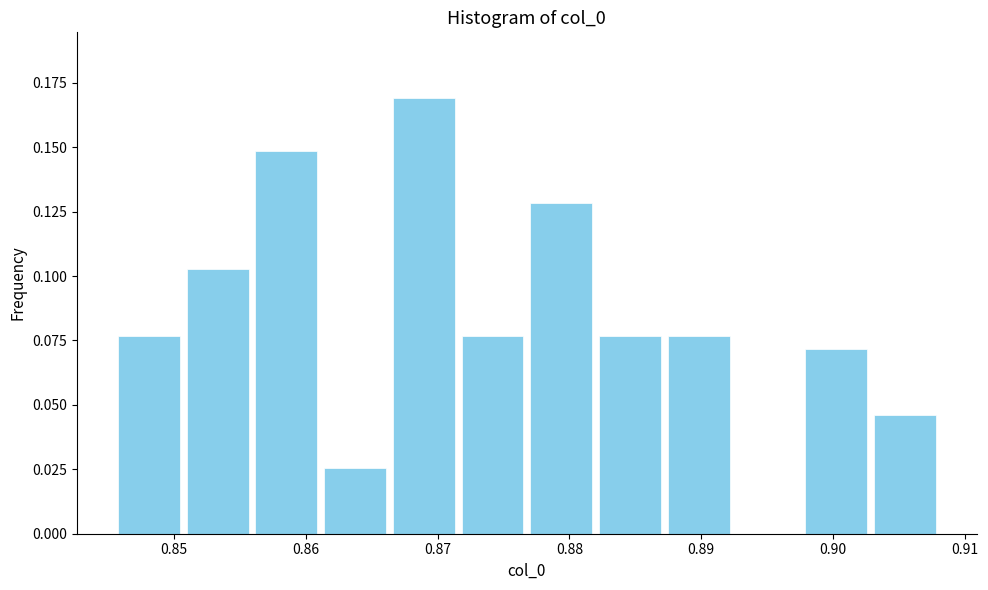

What is the height of the bar covering 0.861 to 0.866 on the x-axis? Neither the bar edges nor the heights are printed on the chart, so give them approximately, as read against the axes.

0.025